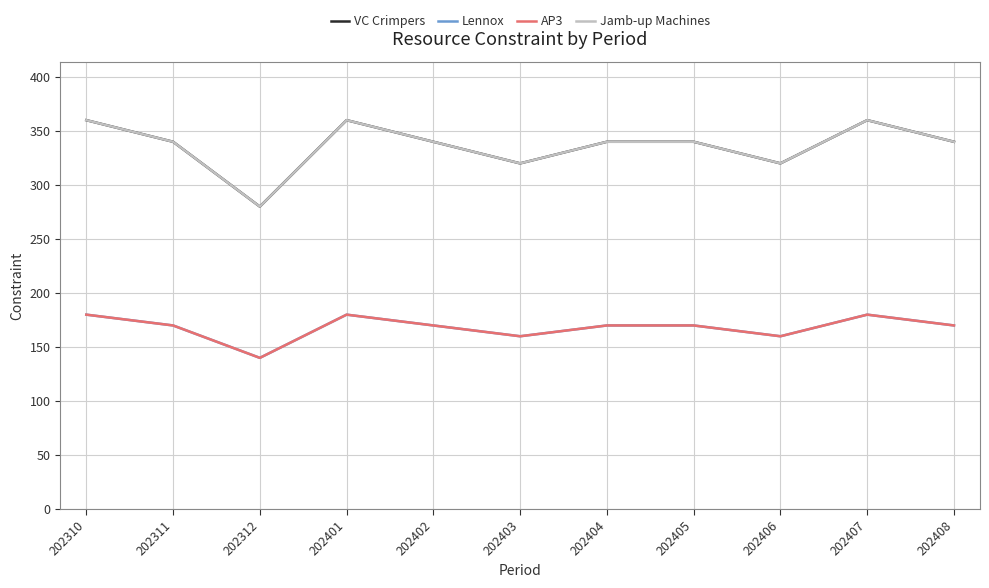

Which label corresponds to the largest value in the chart?

202310